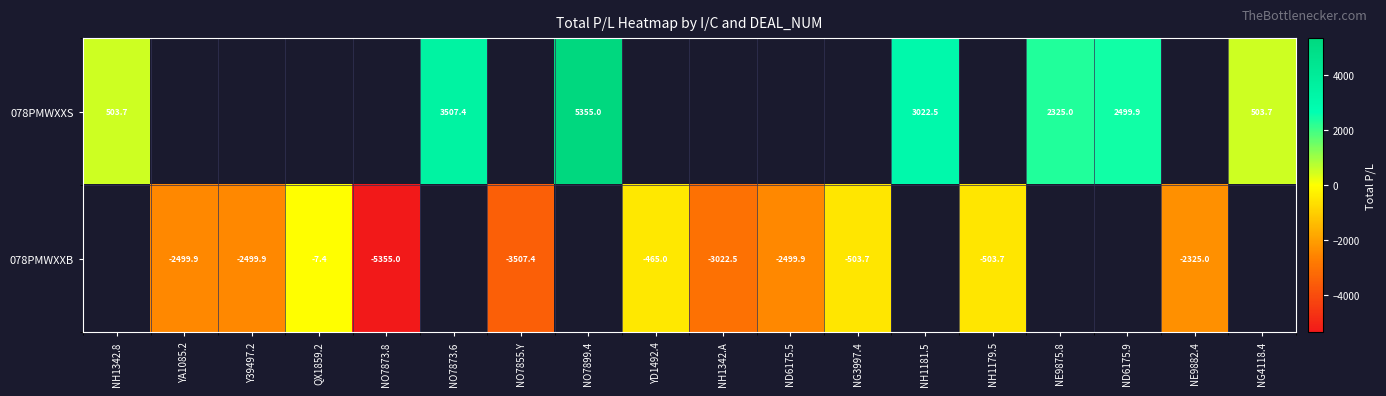

Is the value of 078PMWXXB at Y39497.2 greater than the value of 078PMWXXS at ND6175.9?

No